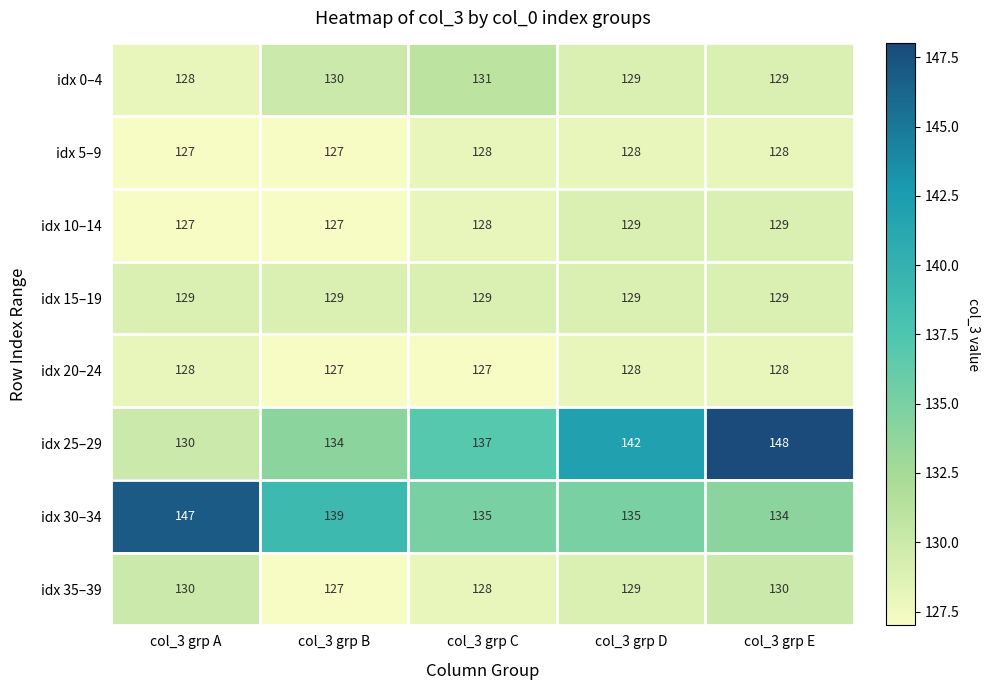

What is the maximum value shown in the chart?

148